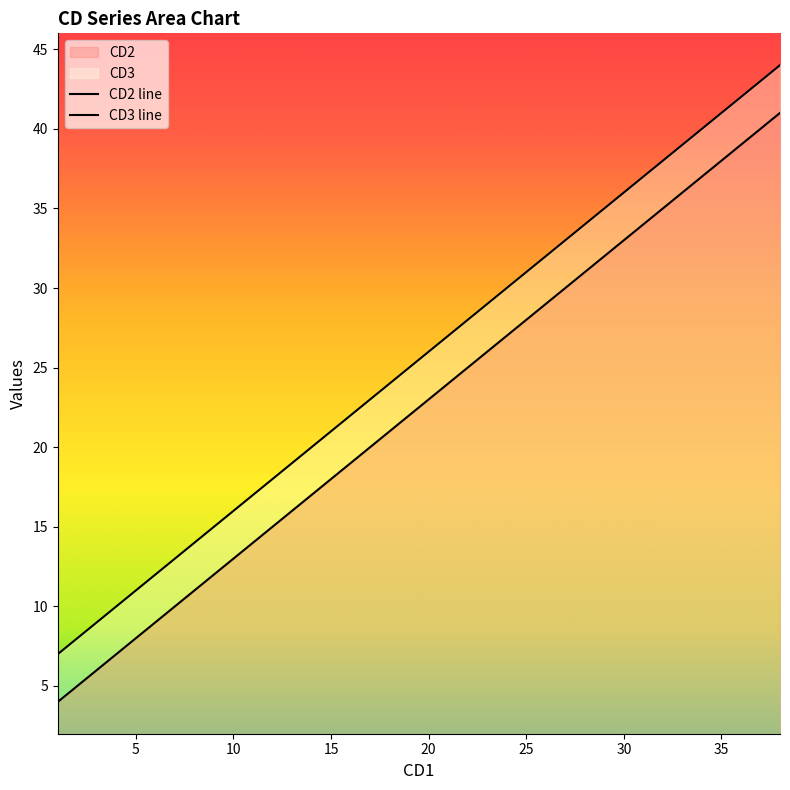

What is the value of the CD2 line point at the 12th from the left?

15